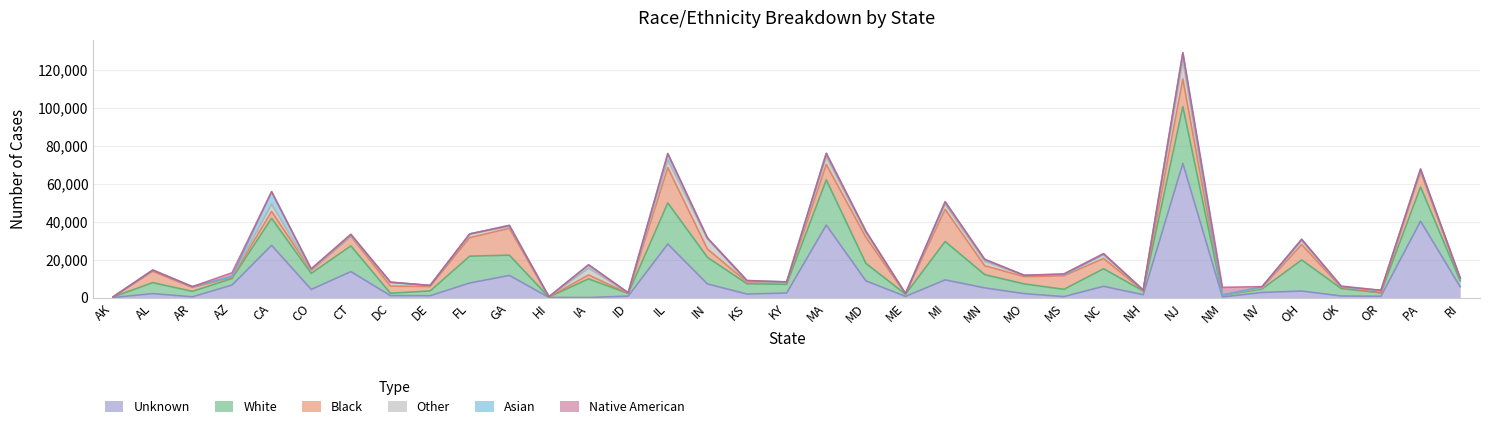

Between which two adjacent categories do Unknown and Black first intersect?

AK and AL